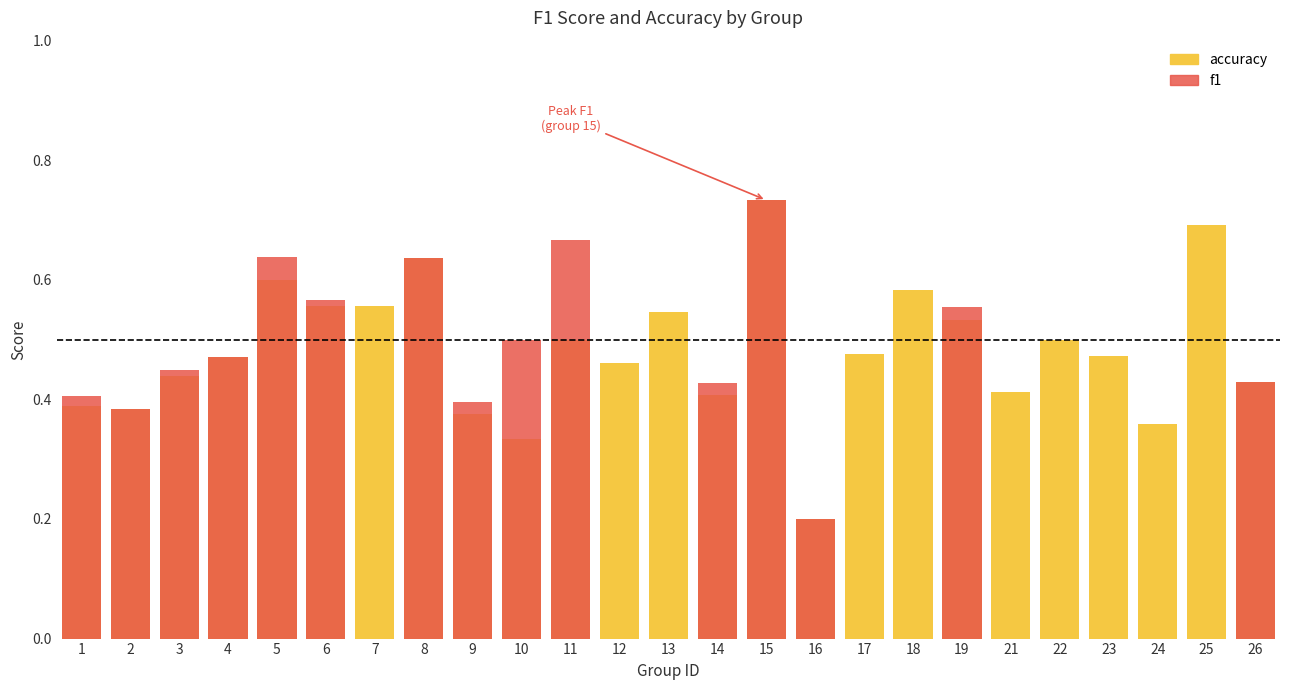

List the labels in order of value, largest first.

15, 25, 8, 5, 18, 6, 7, 13, 19, 11, 22, 17, 23, 4, 12, 3, 26, 21, 14, 1, 2, 9, 24, 10, 16